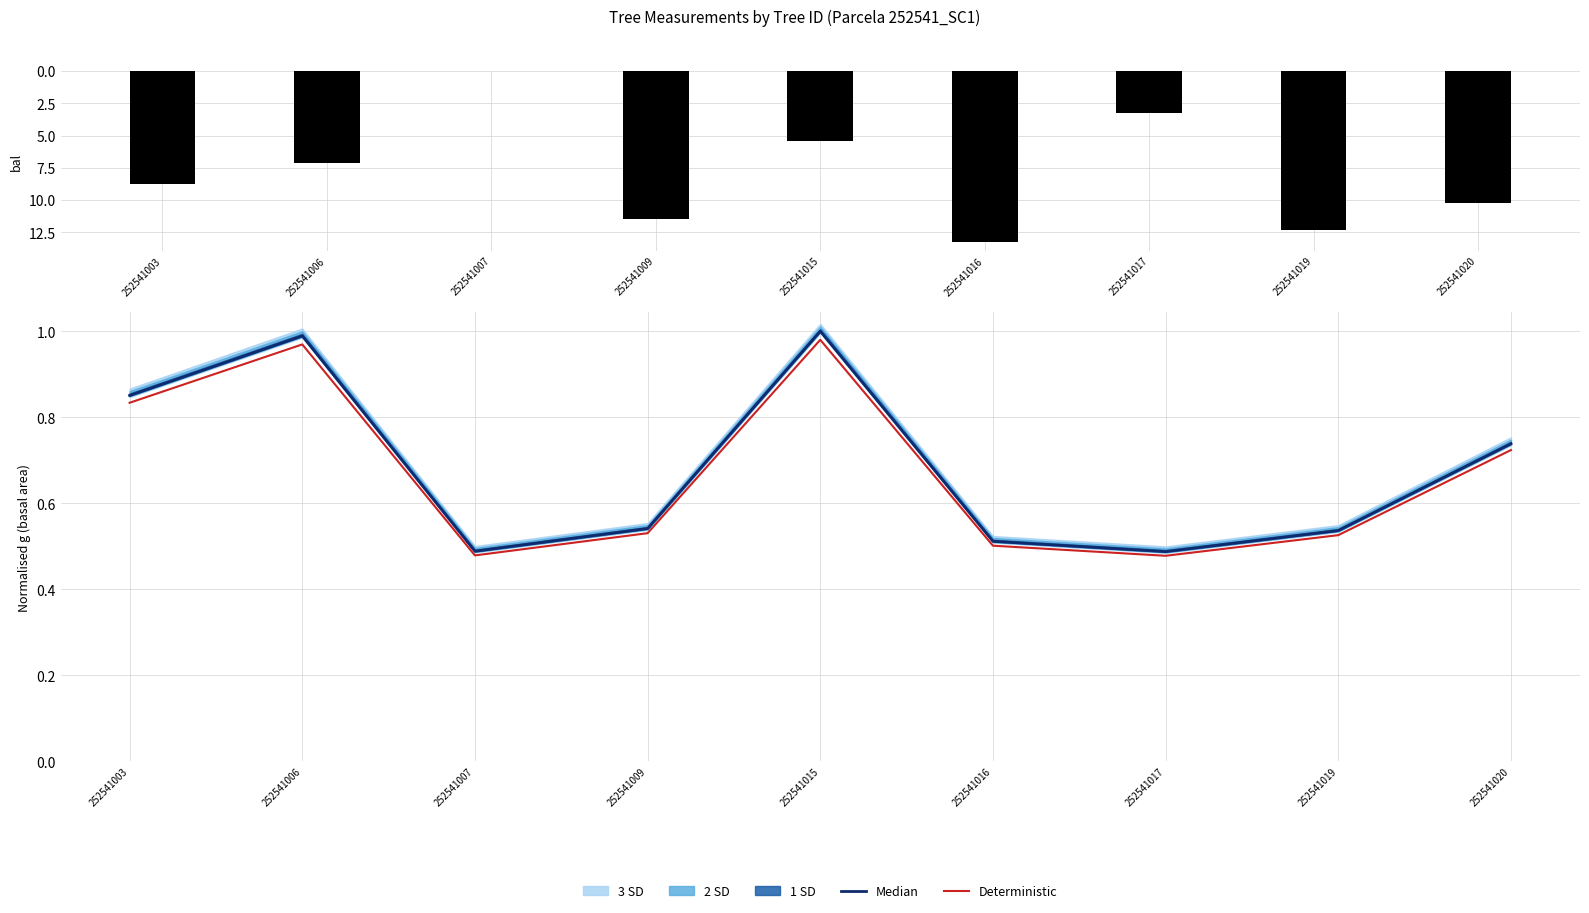

Between 252541020 and 252541015, which is larger?

252541020